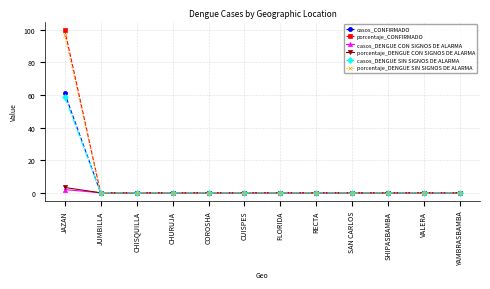

What is the highest value of the porcentaje_DENGUE SIN SIGNOS DE ALARMA series?

96.7